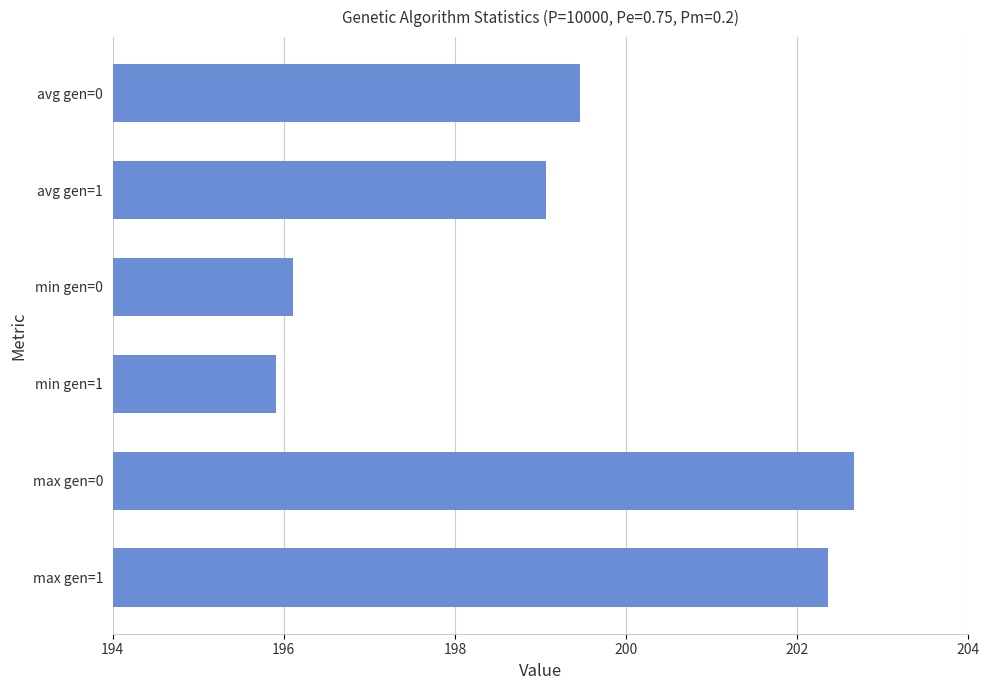

At which category does the chart reach its minimum across all series?

min gen=1